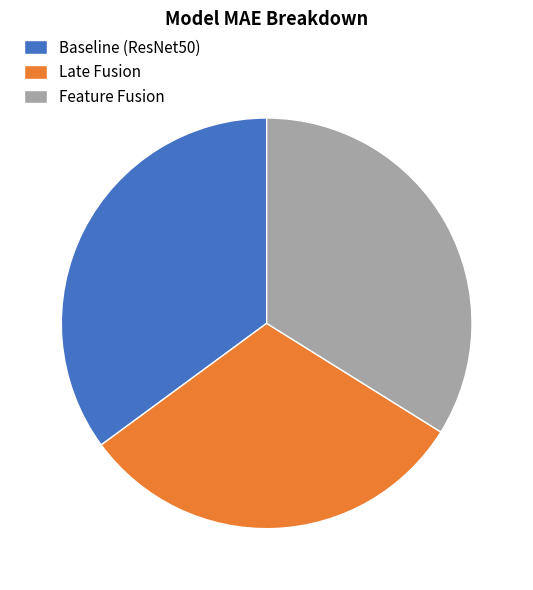

Count the number of slices in the pie.

3